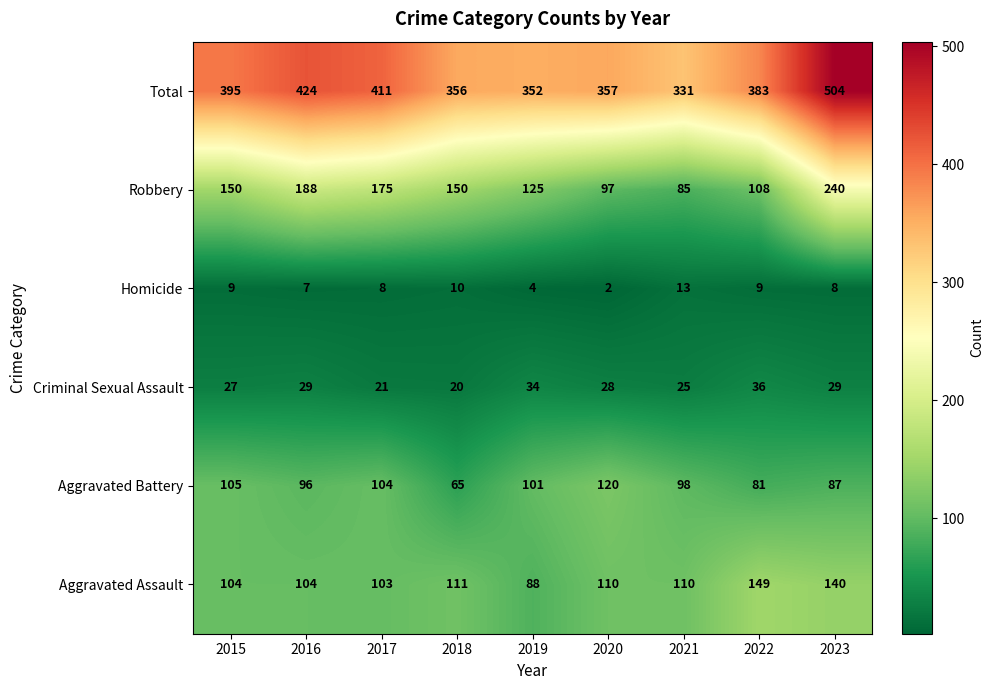

List the labels in order of Aggravated Battery value, smallest first.

2018, 2022, 2023, 2016, 2021, 2019, 2017, 2015, 2020